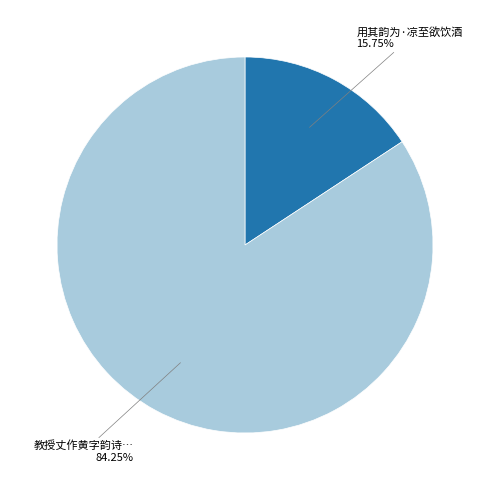

Does any single category account for the majority?

Yes